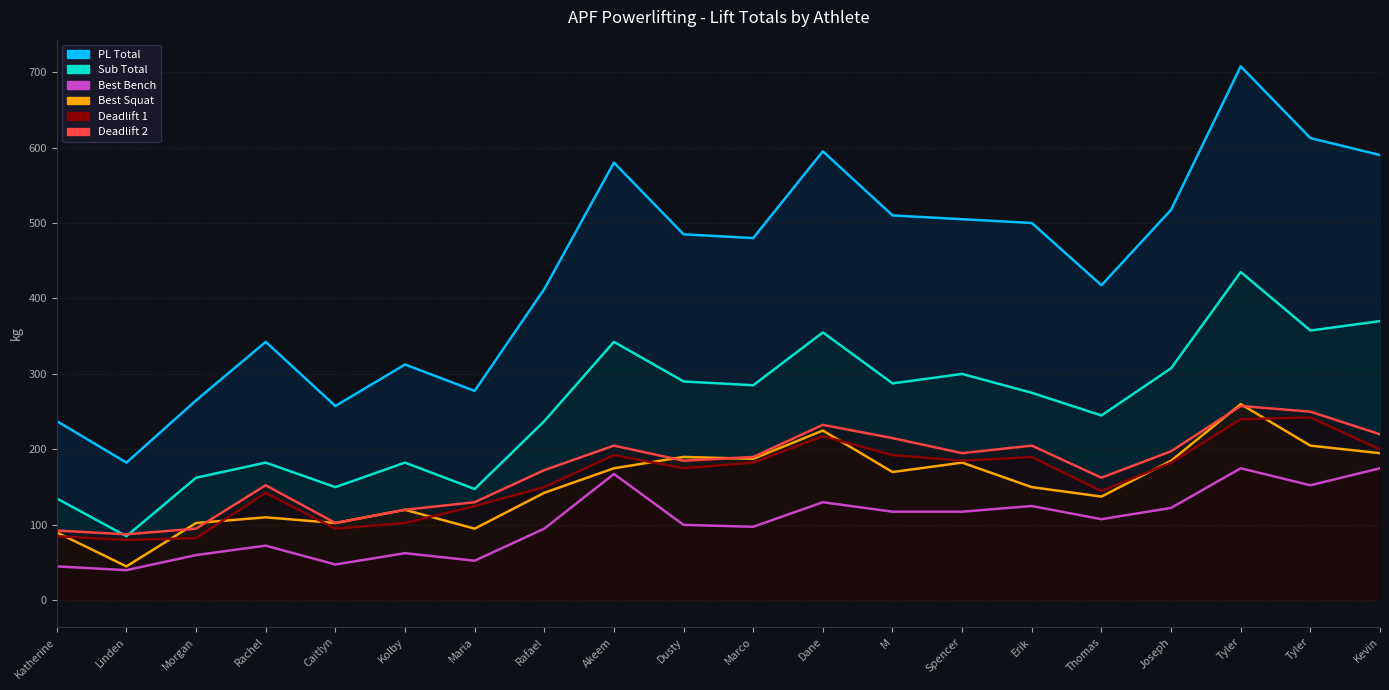

What is the average value of the PL Total series?

439.4